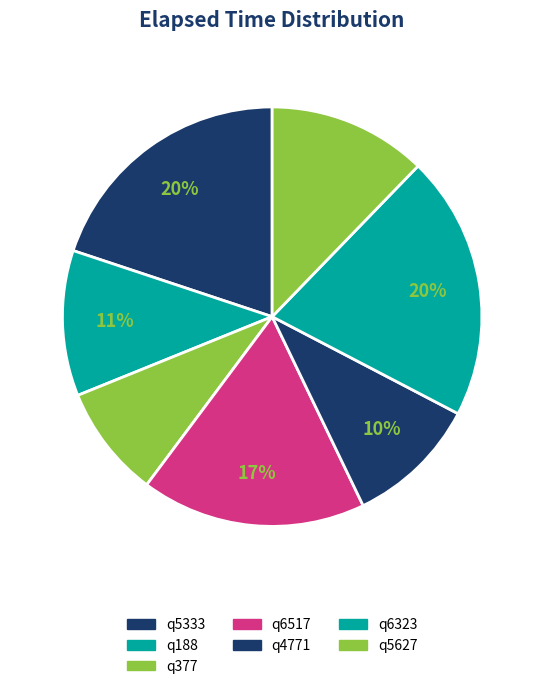

To the nearest percent, what percentage of the pie is q4771?

10%